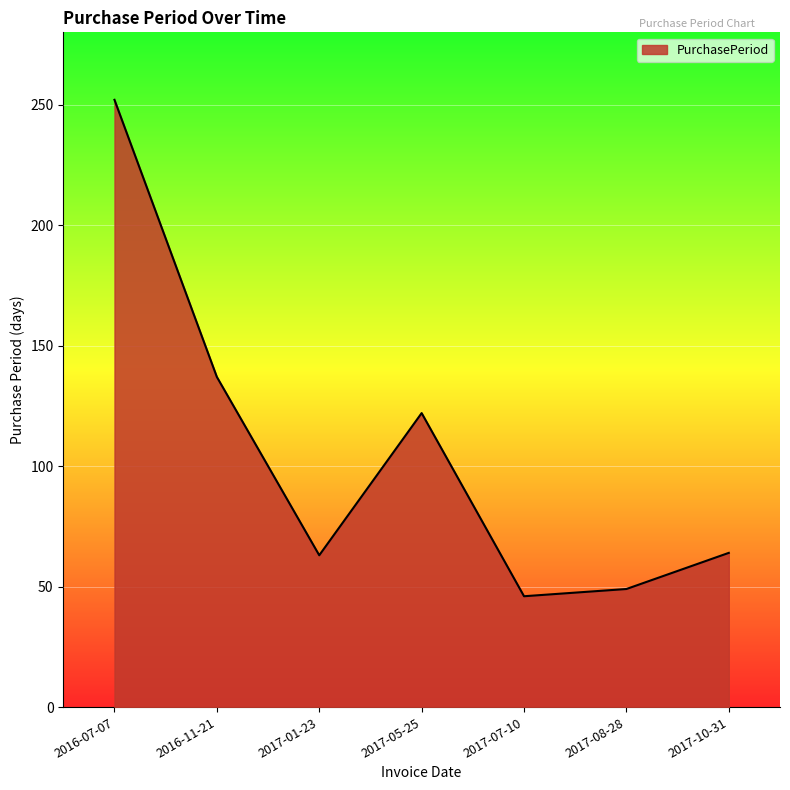

How many series are shown in this chart?

1